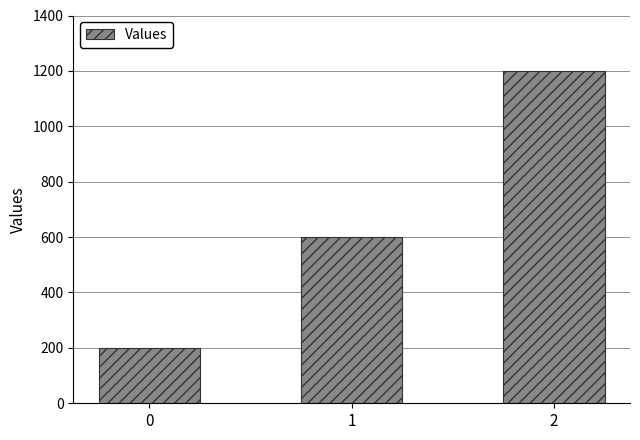

How many distinct data groups are displayed?

1